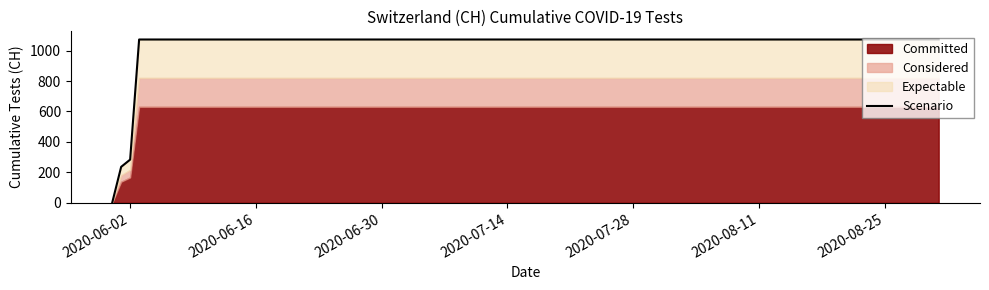

Count the number of categories in the chart.

16